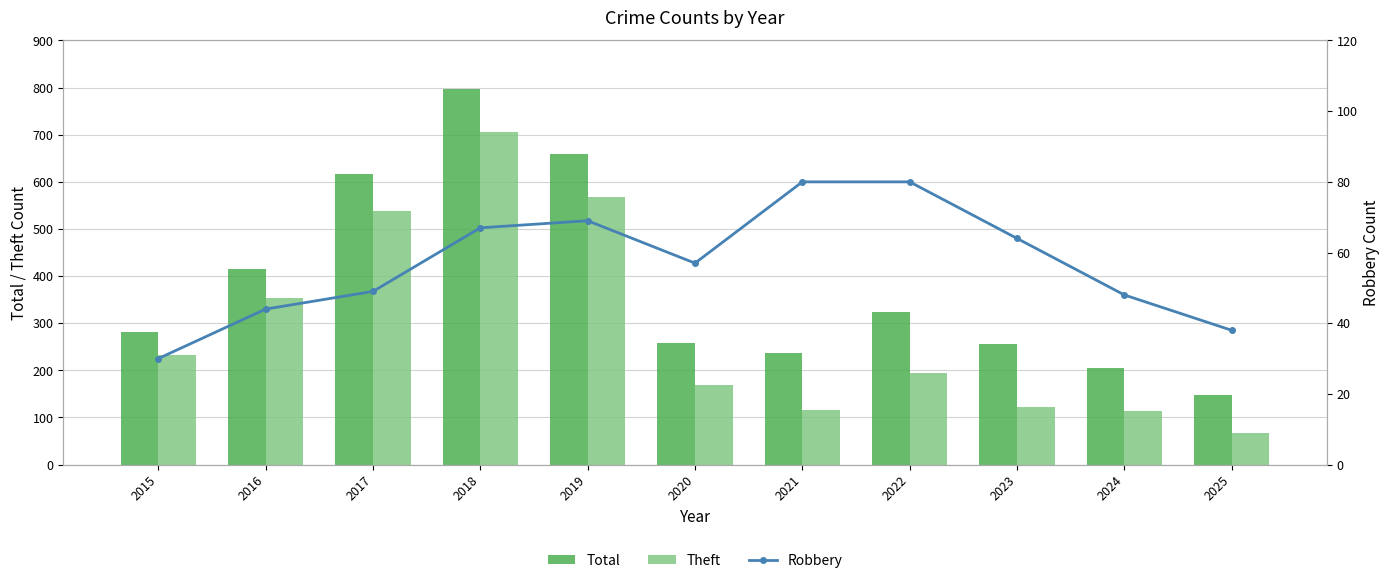

Rank the series by their average value, from highest to lowest.

Total, Theft, Robbery